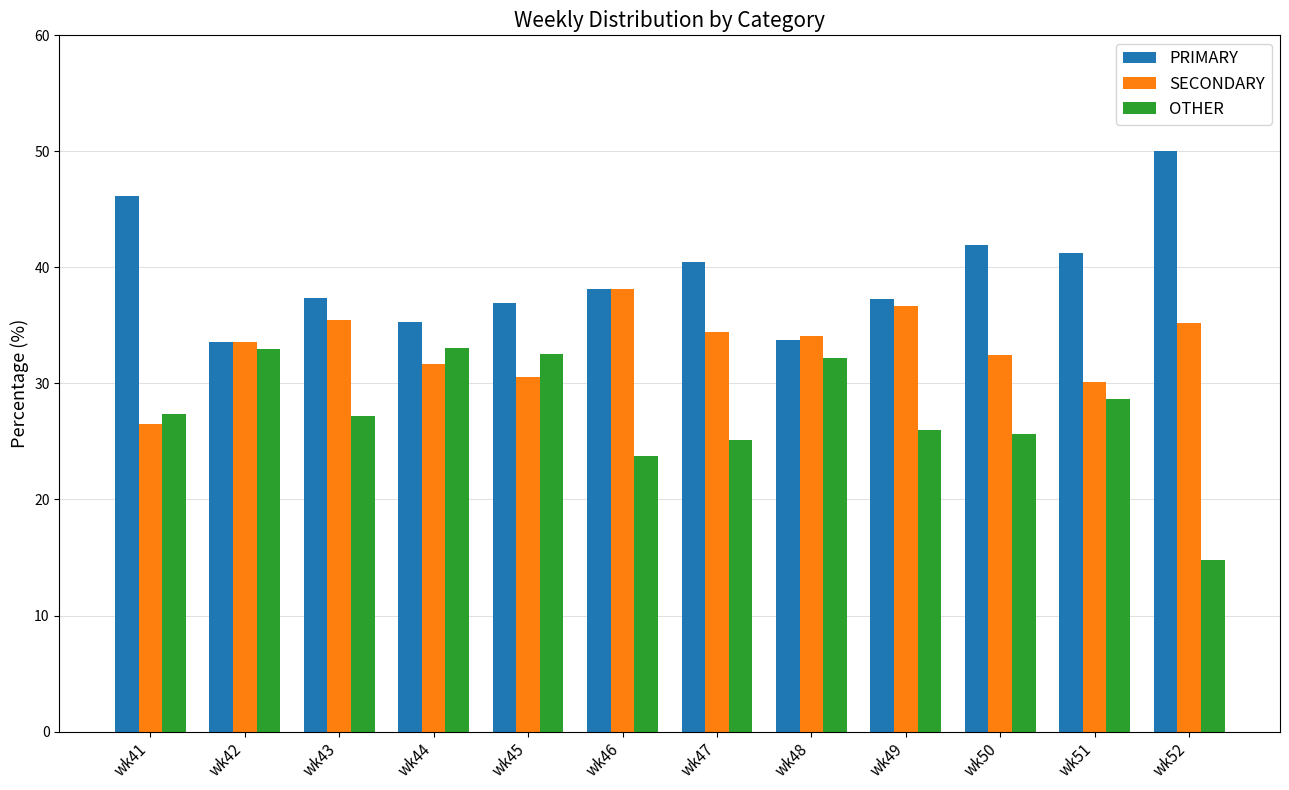

Which label corresponds to the smallest value in the chart?

wk52